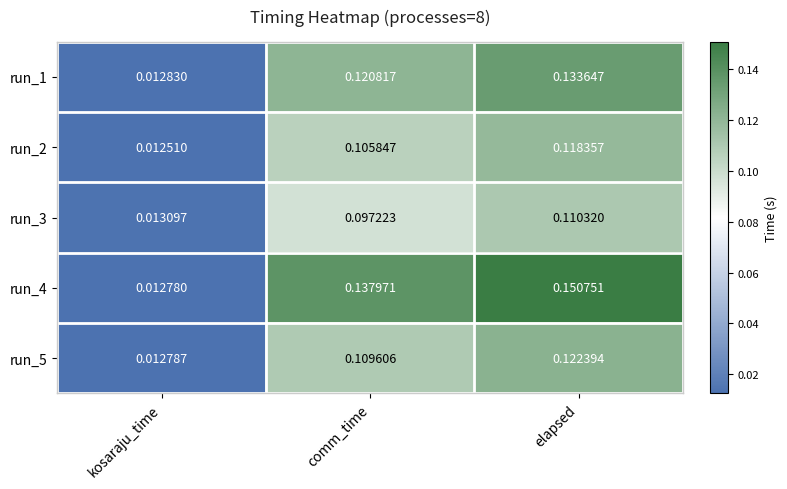

At which label is run_5 closest to 0?

kosaraju_time